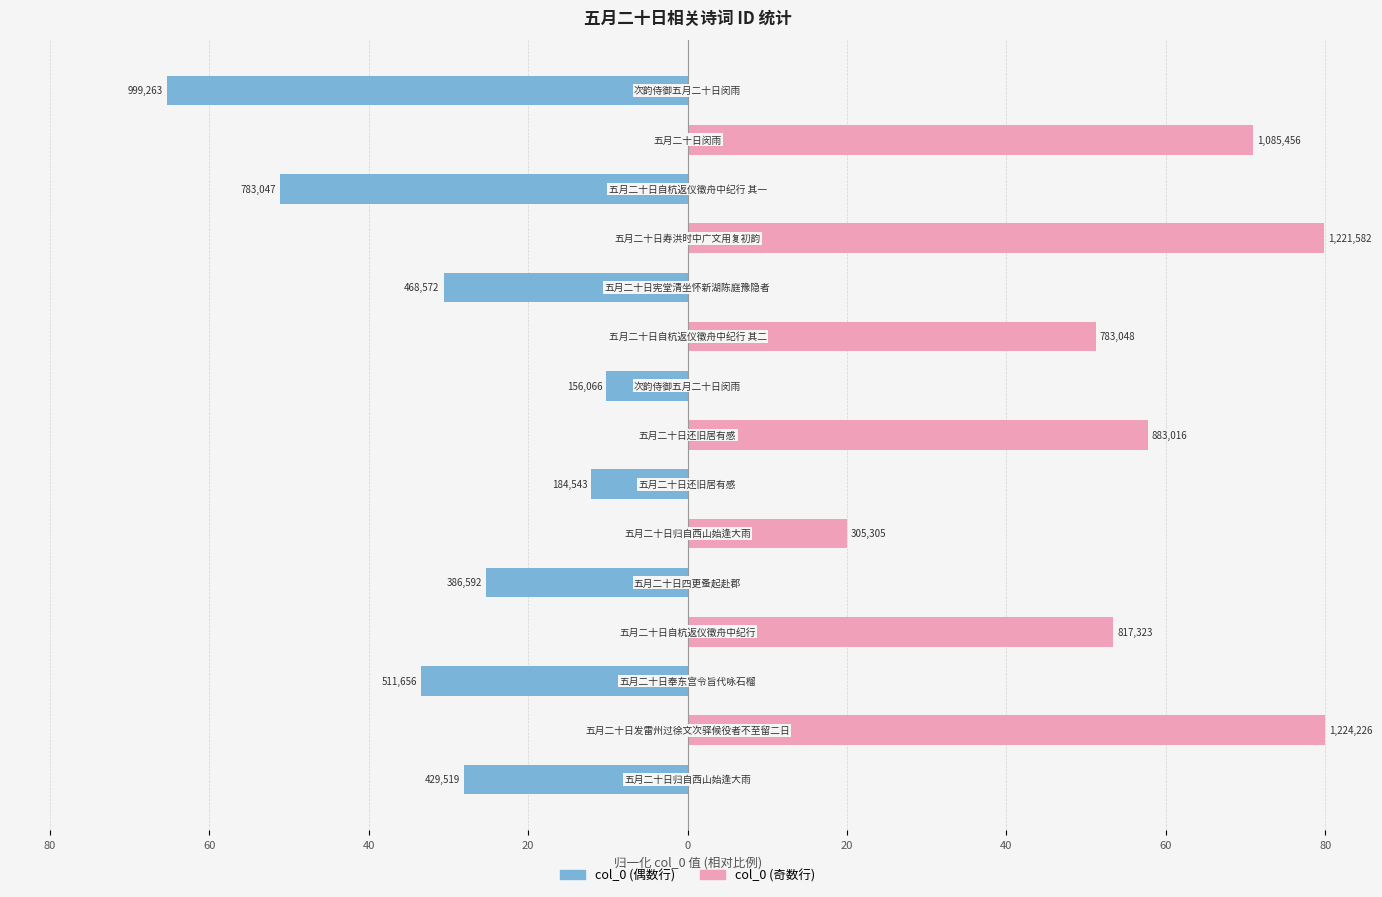

What is the average value of the col_0 (偶数行) series?

-17.1